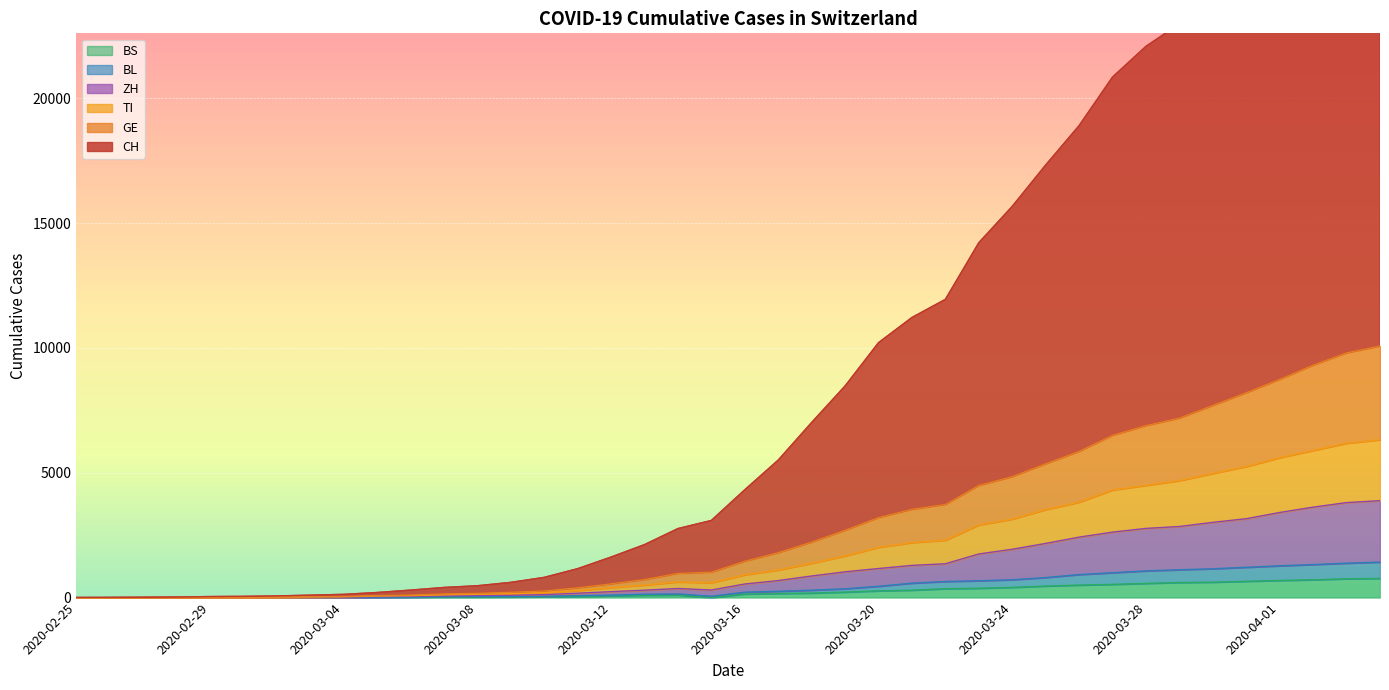

True or false: GE and TI cross at least once.

False